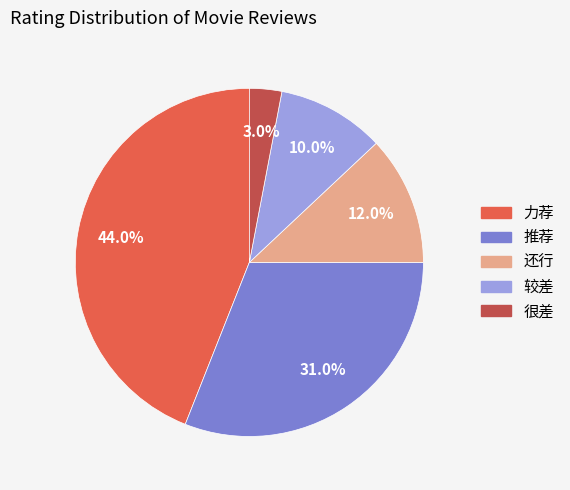

True or false: 力荐 accounts for 53% of the total.

False